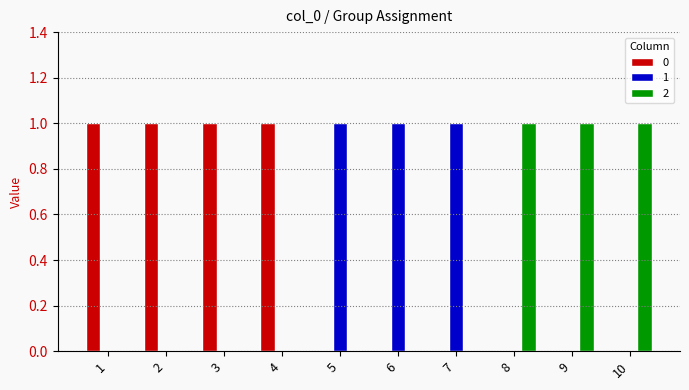

What is the total value across all series at 10?

1